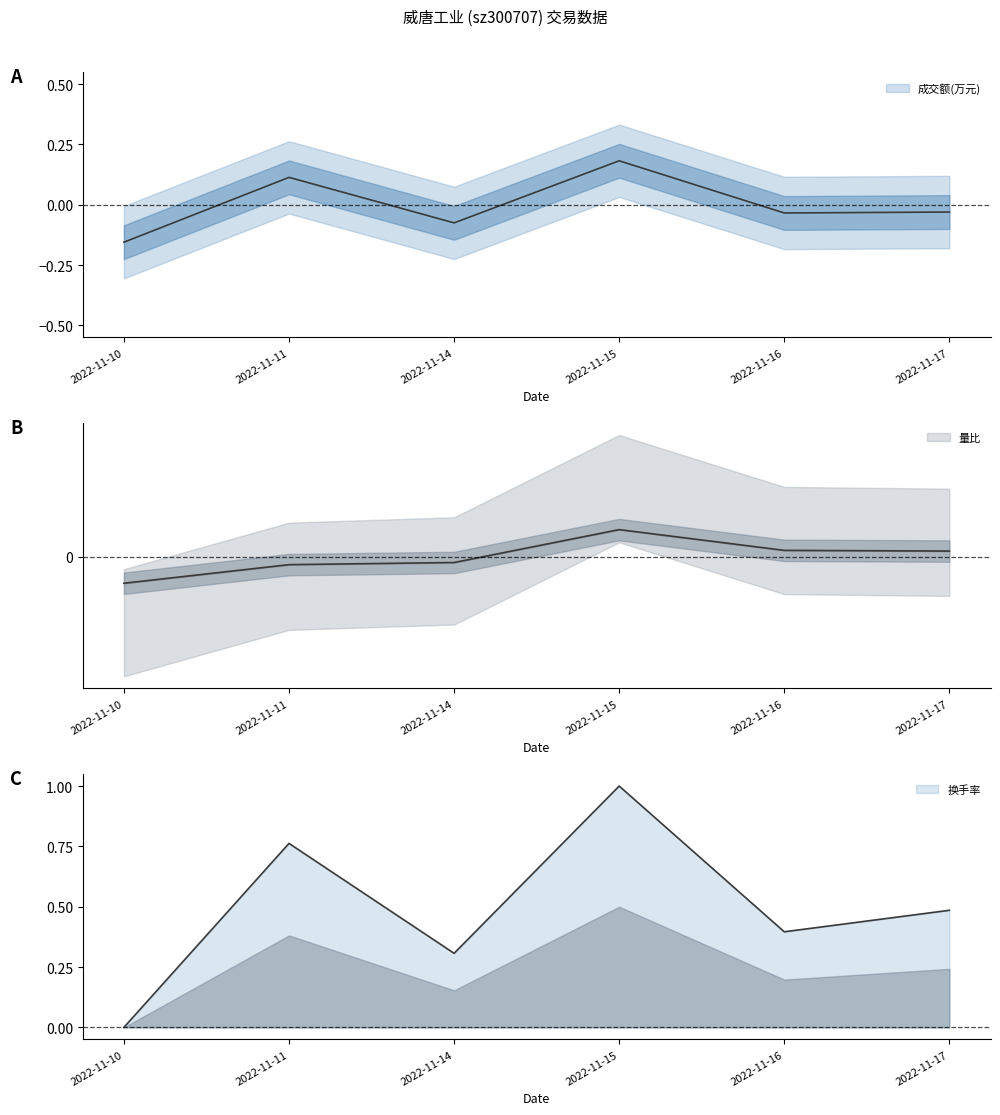

At which category is the sum across all series the highest?

2022-11-15